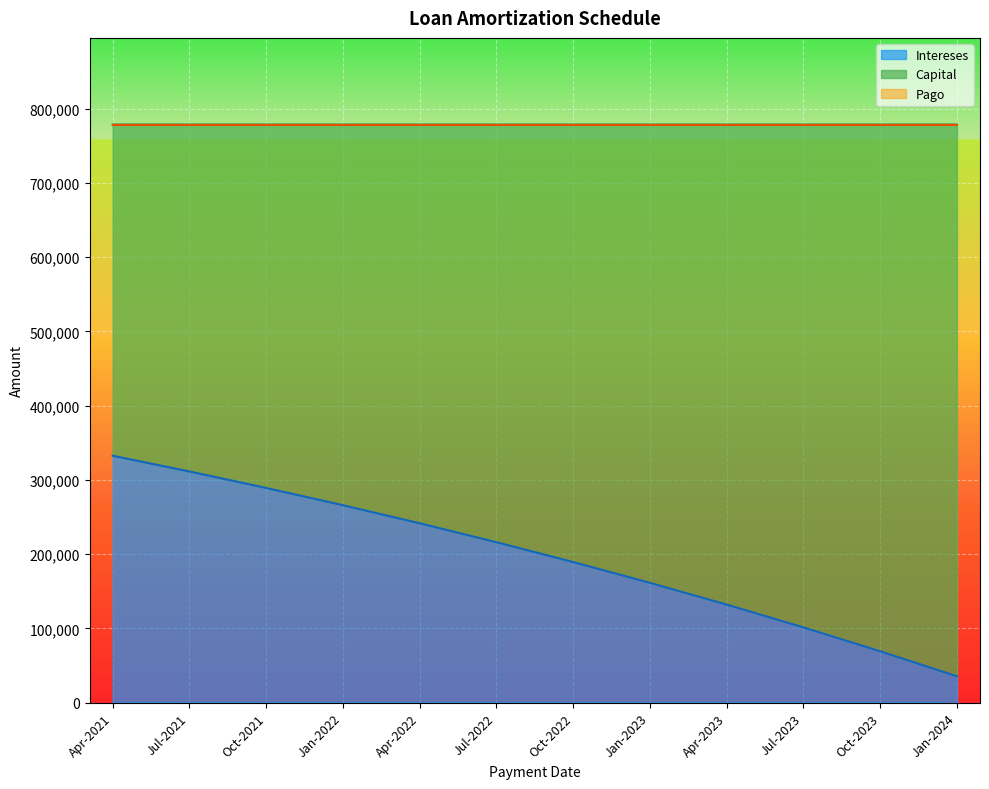

What is the greatest value displayed?

778681.3